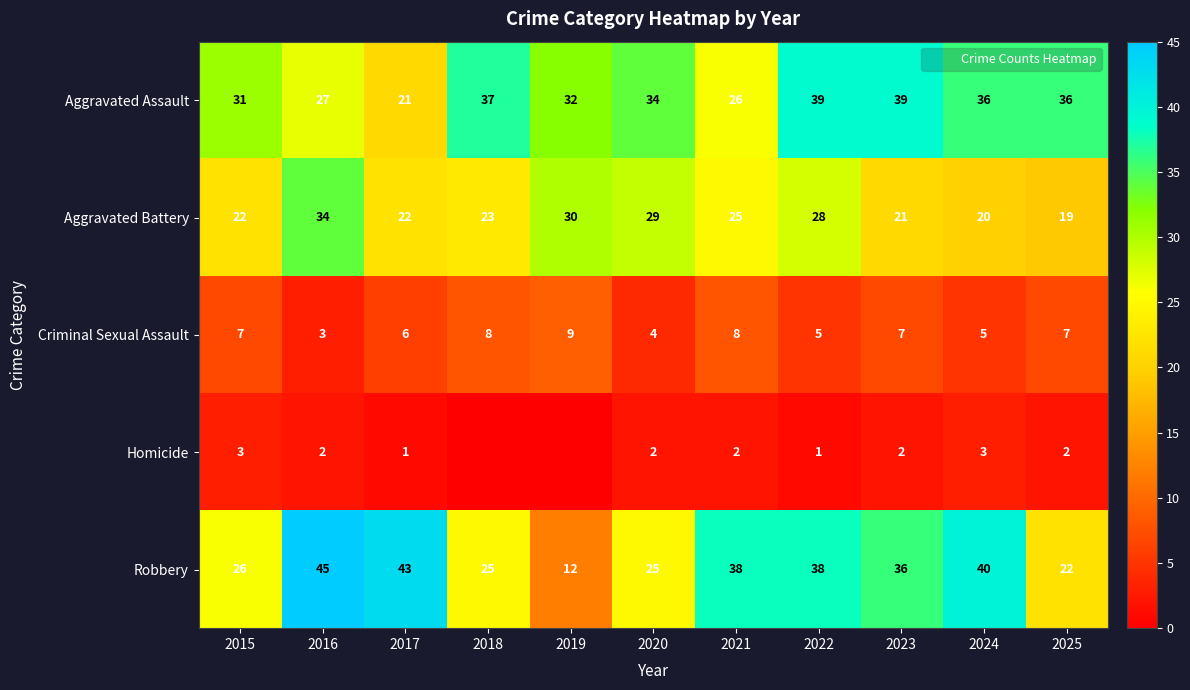

True or false: Robbery has a value of 25 at 2020.

True